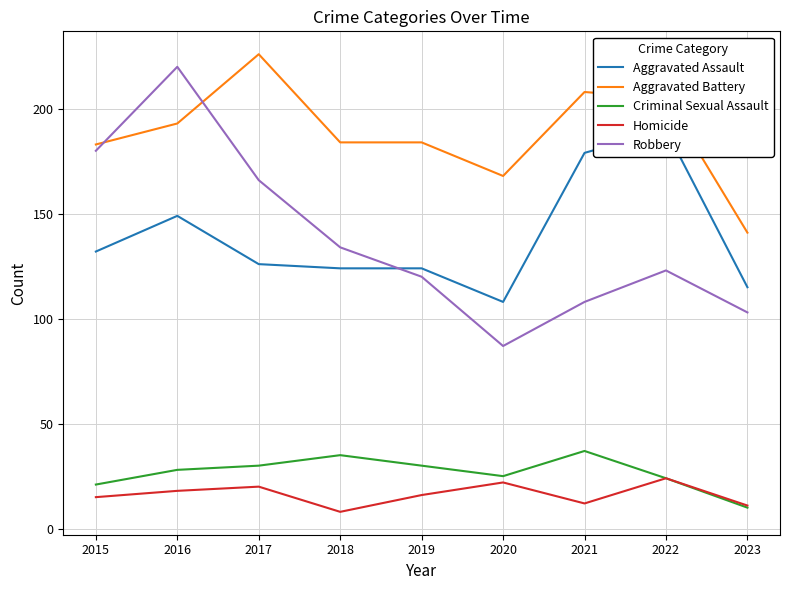

How many data points in Aggravated Battery are above 184?

4